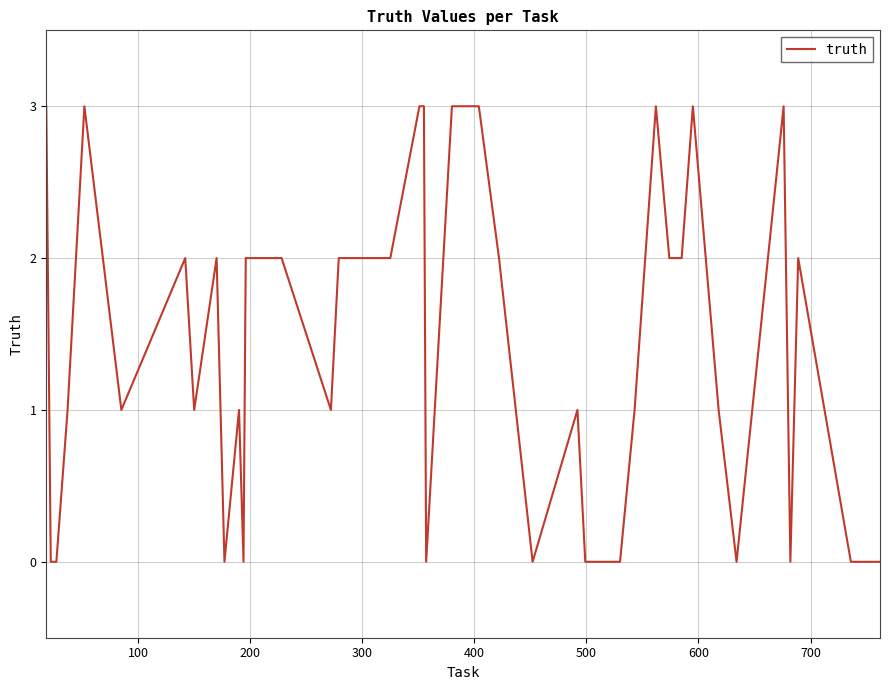

What is the difference between the maximum and minimum values?

3